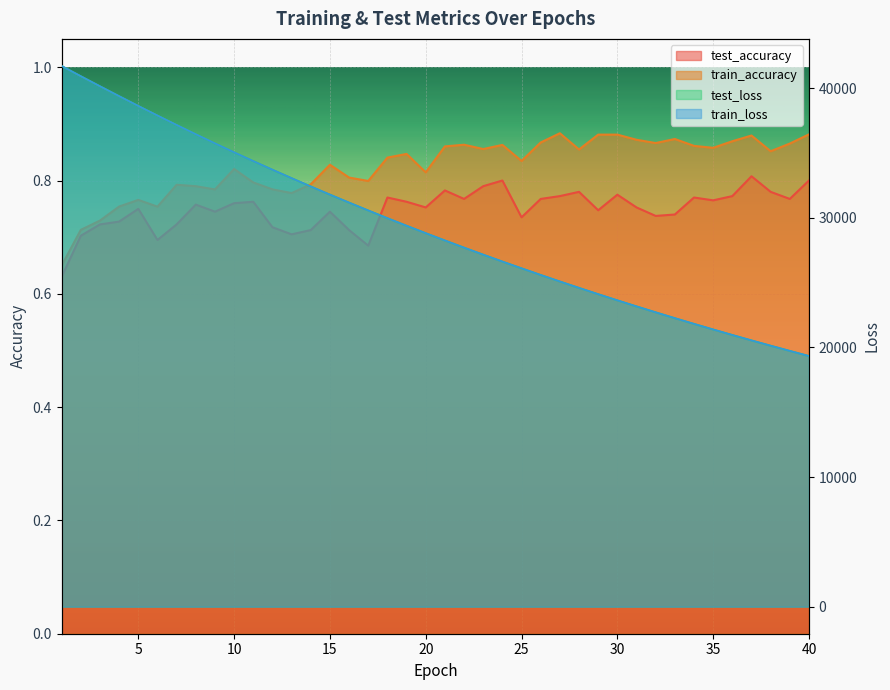

What is the difference between the maximum and minimum values in the train_loss series?

22372.7